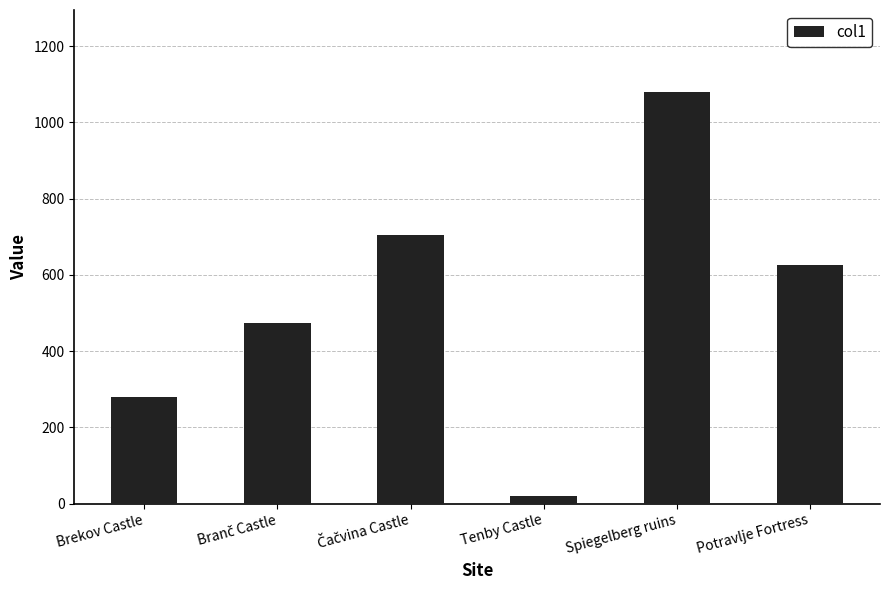

Is it true that the value at Spiegelberg ruins is 1079.0?

True